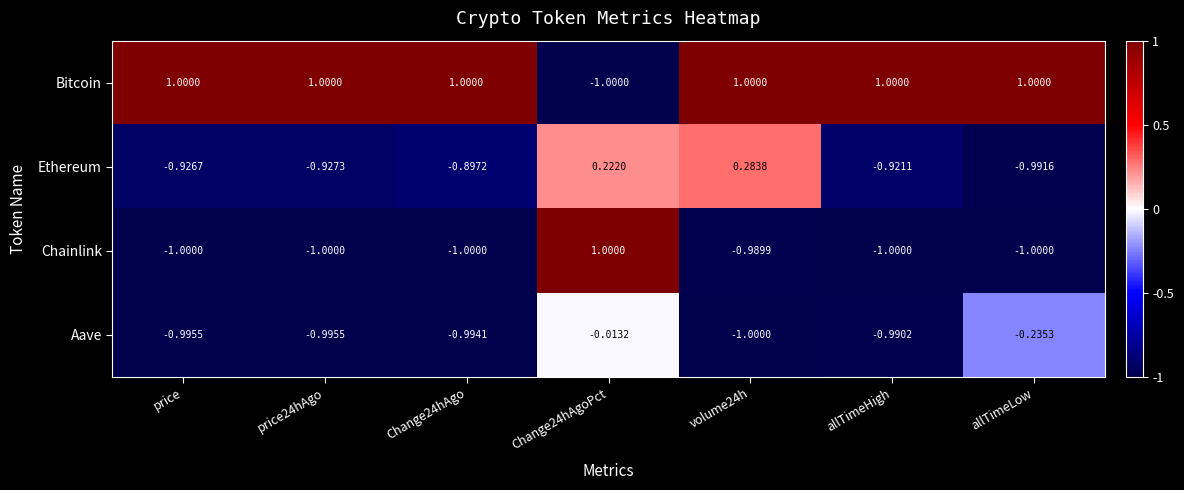

At price24hAgo, list the series in order from largest to smallest.

Bitcoin, Ethereum, Aave, Chainlink